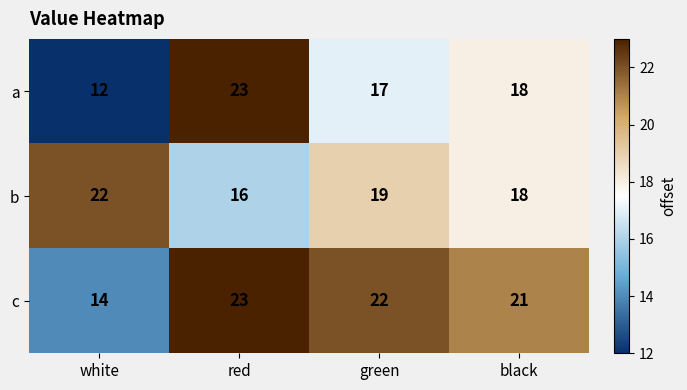

What is the minimum value shown in the chart?

12